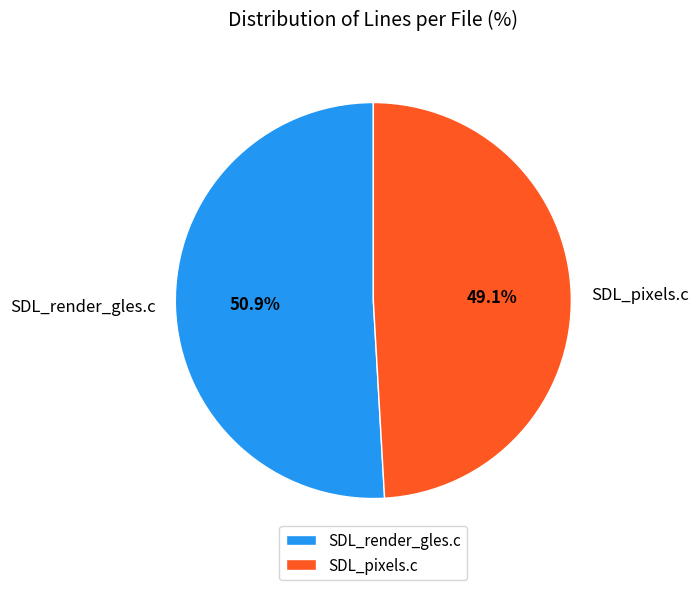

Which category has the smallest portion of the pie?

SDL_pixels.c